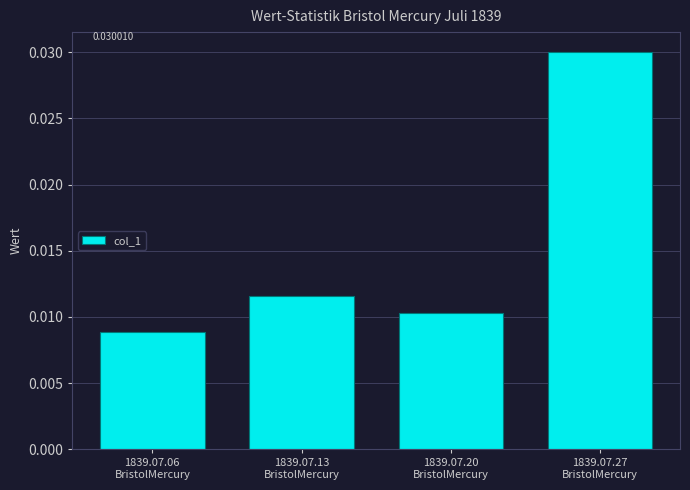

Rank the categories by value from highest to lowest.

1839.07.27
BristolMercury, 1839.07.13
BristolMercury, 1839.07.20
BristolMercury, 1839.07.06
BristolMercury